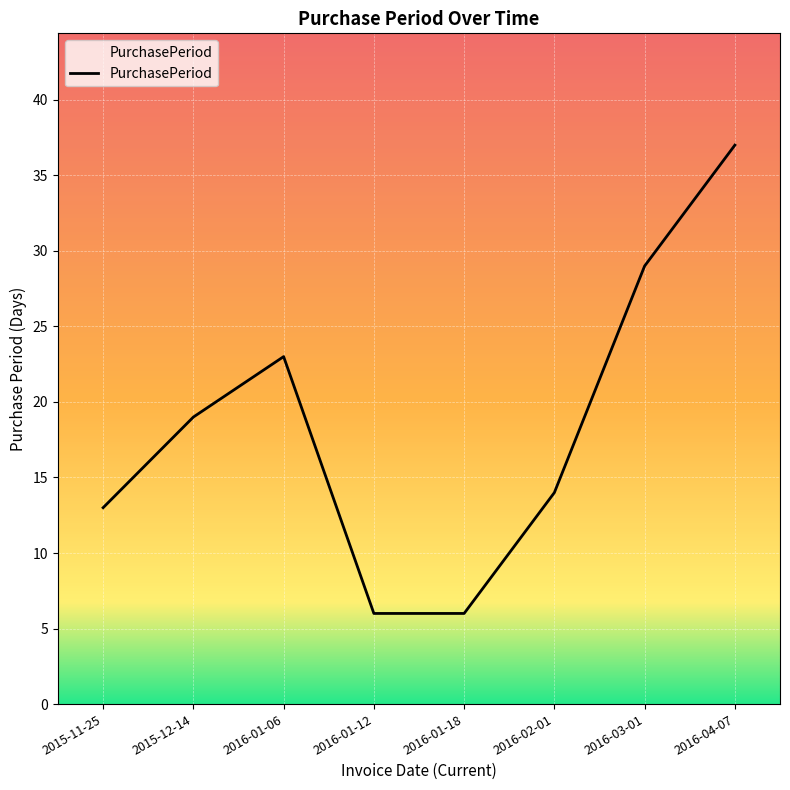

Which has a higher value, 2016-02-01 or 2015-11-25?

2016-02-01